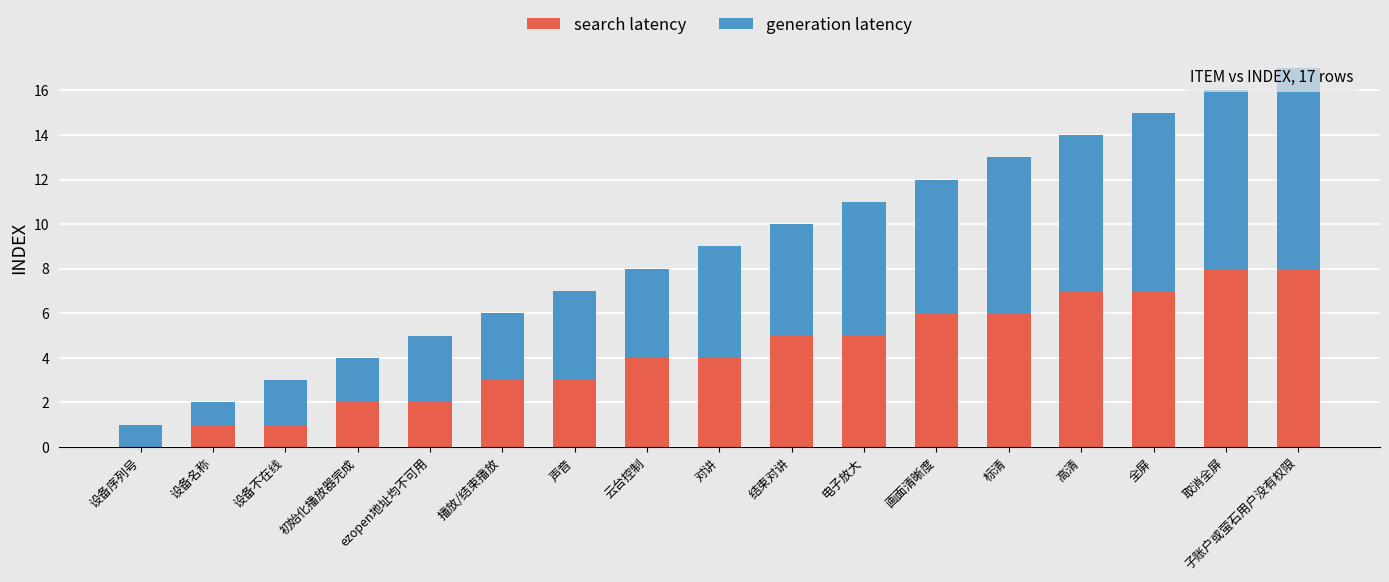

What is the highest value of the search latency series?

8